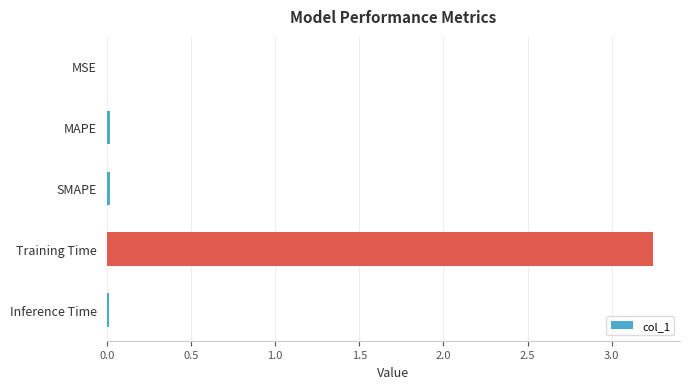

What is the sum of all values?

3.3